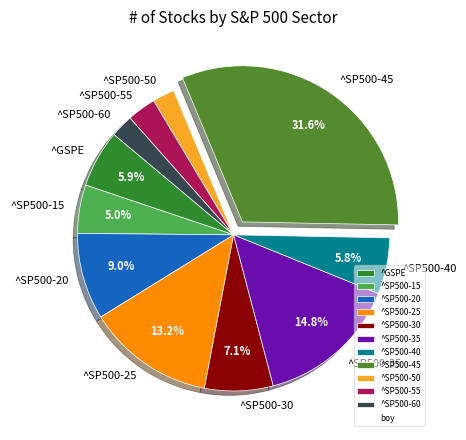

How many slices are in this pie chart?

11